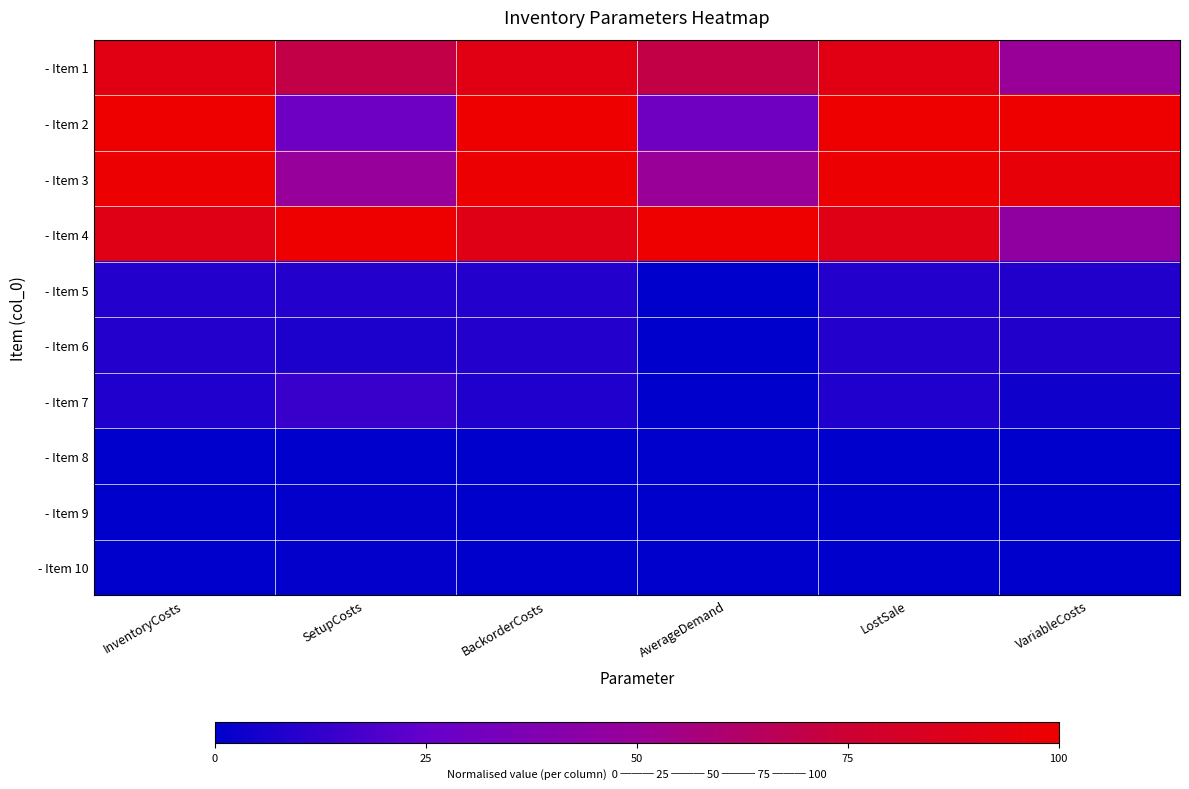

Rank the series at SetupCosts from highest to lowest value.

- Item 4, - Item 1, - Item 3, - Item 2, - Item 7, - Item 5, - Item 6, - Item 10, - Item 9, - Item 8